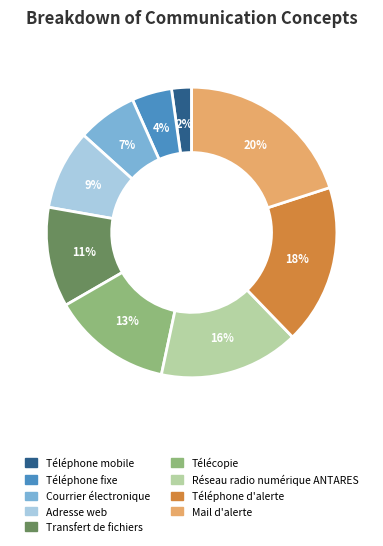

True or false: Adresse web accounts for 3% of the total.

False